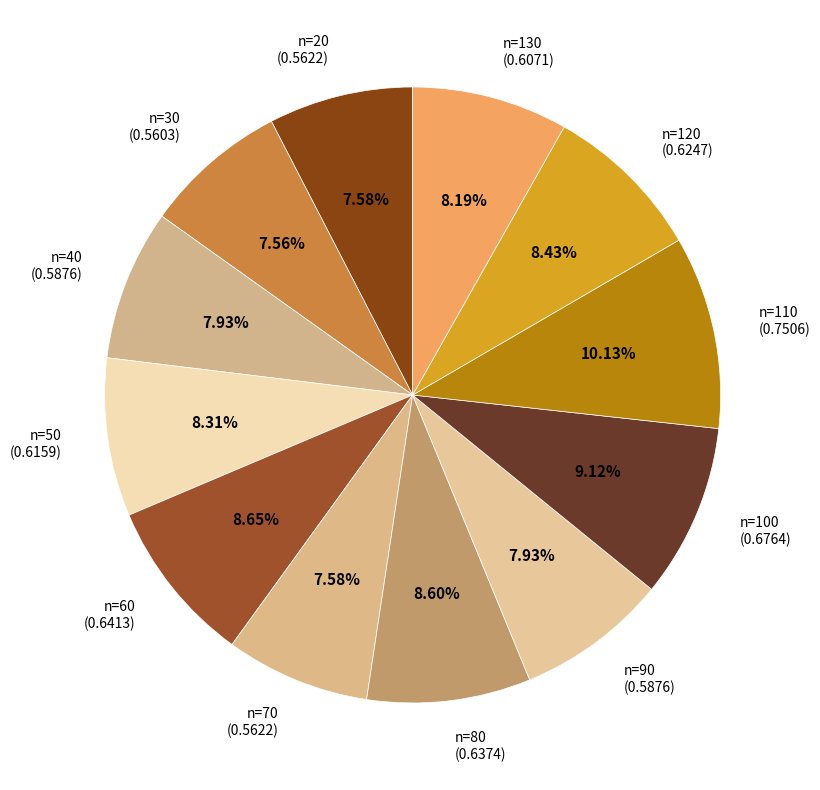

Do n=30 (0.5603) and n=70 (0.5622) together represent more than half of the pie?

No